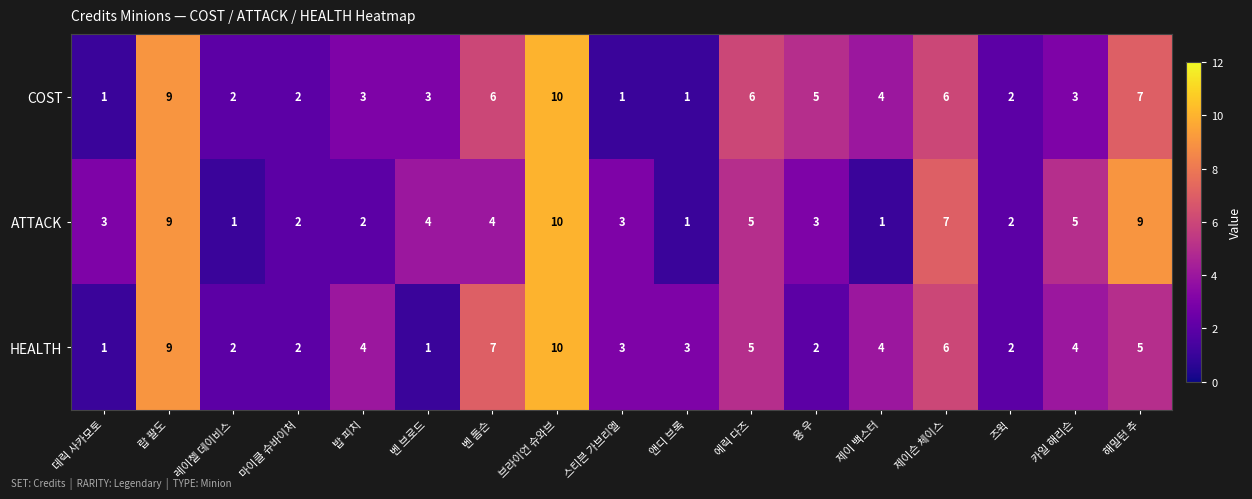

What is the smallest value displayed?

1